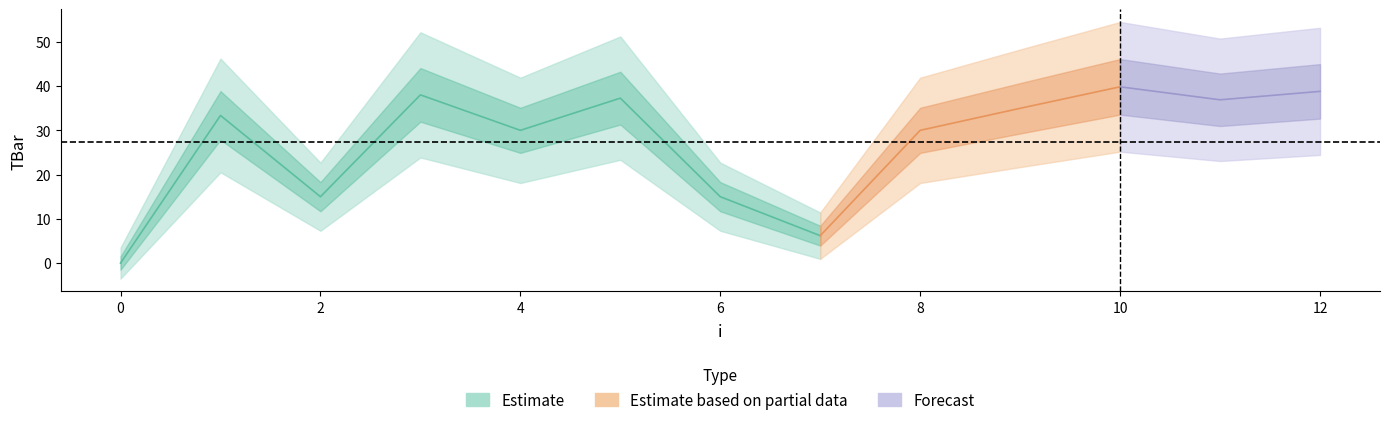

List the labels in order of value, smallest first.

0, 7, 2, 6, 4, 8, 1, 9, 11, 5, 3, 12, 10